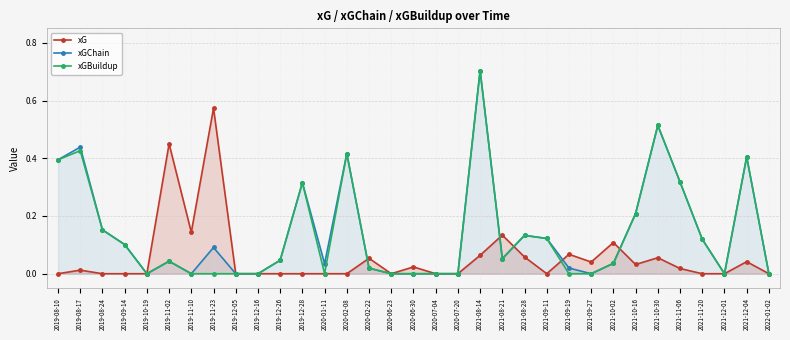

True or false: xGBuildup has a value of 0.7 at 2021-08-14.

True